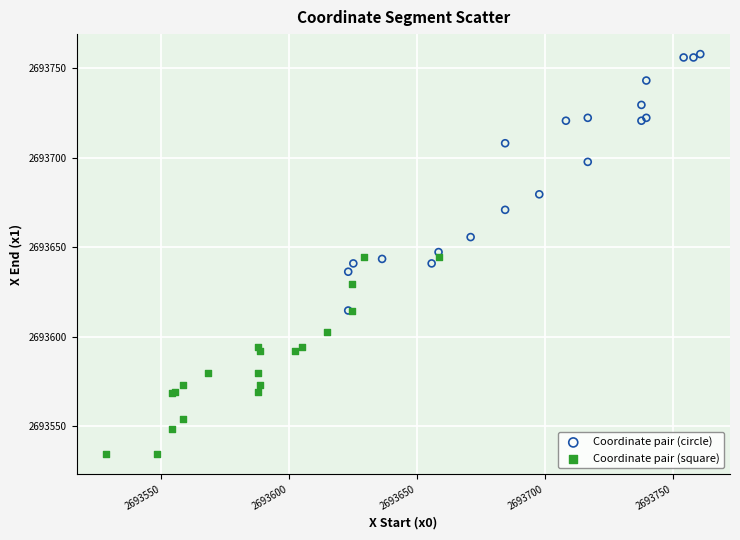

Which series contains the highest Y value?

Coordinate pair (circle)